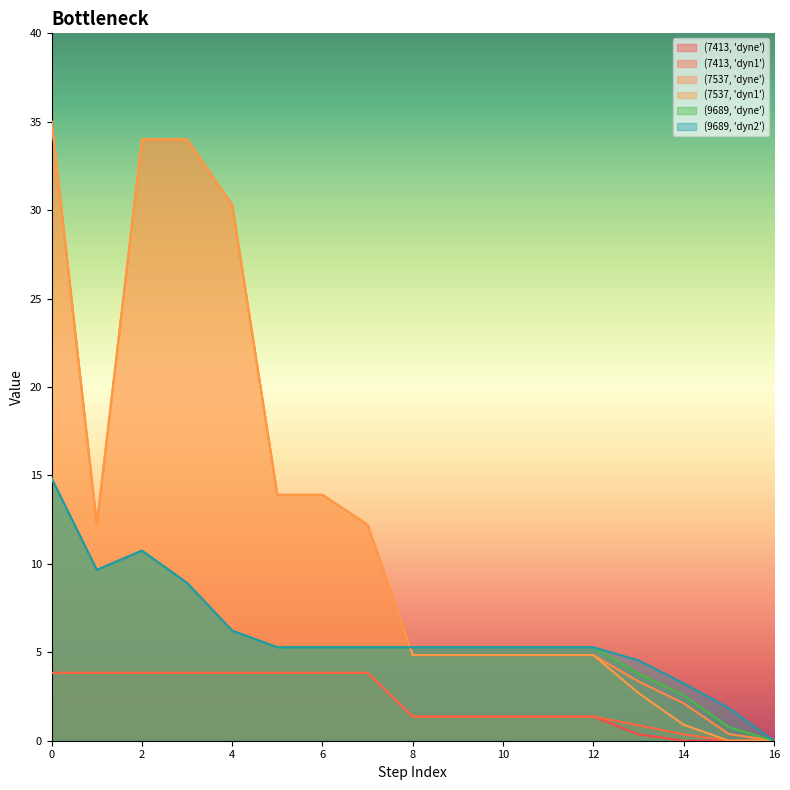

At which category does (9689, 'dyn2') reach its first local valley?

1